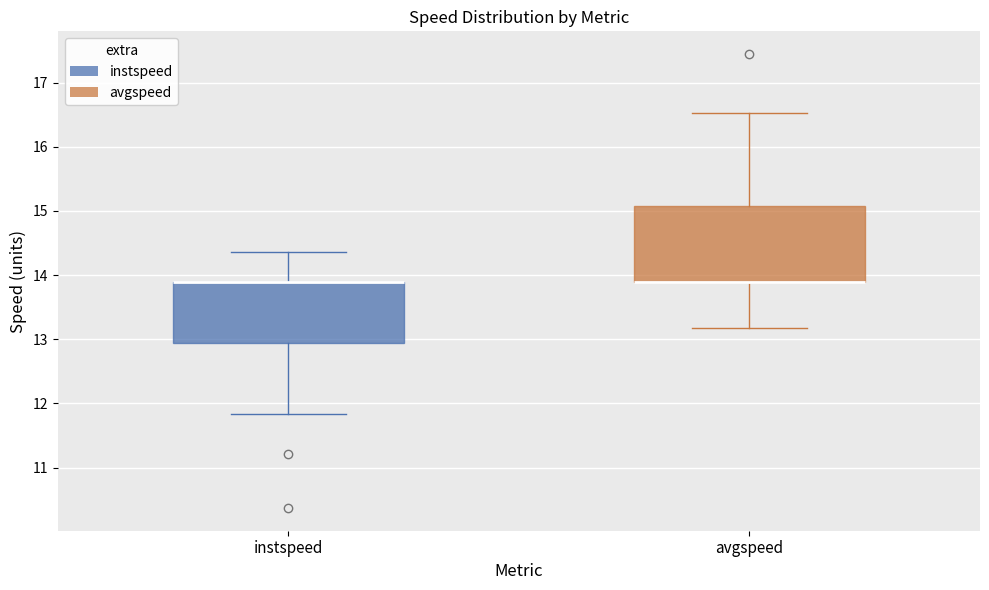

Reading left to right, read every box against the y-axis: the position of its median line, the range the box covers, and the ends of its whiskers. The values are not printed on the chart, so give them approximately, as read against the axis.

instspeed: median 13.9 (drawn on the box's upper edge), box 12.9 to 13.9, whiskers 11.8 to 14.4
avgspeed: median 13.9 (drawn on the box's lower edge), box 13.9 to 15.1, whiskers 13.2 to 16.5